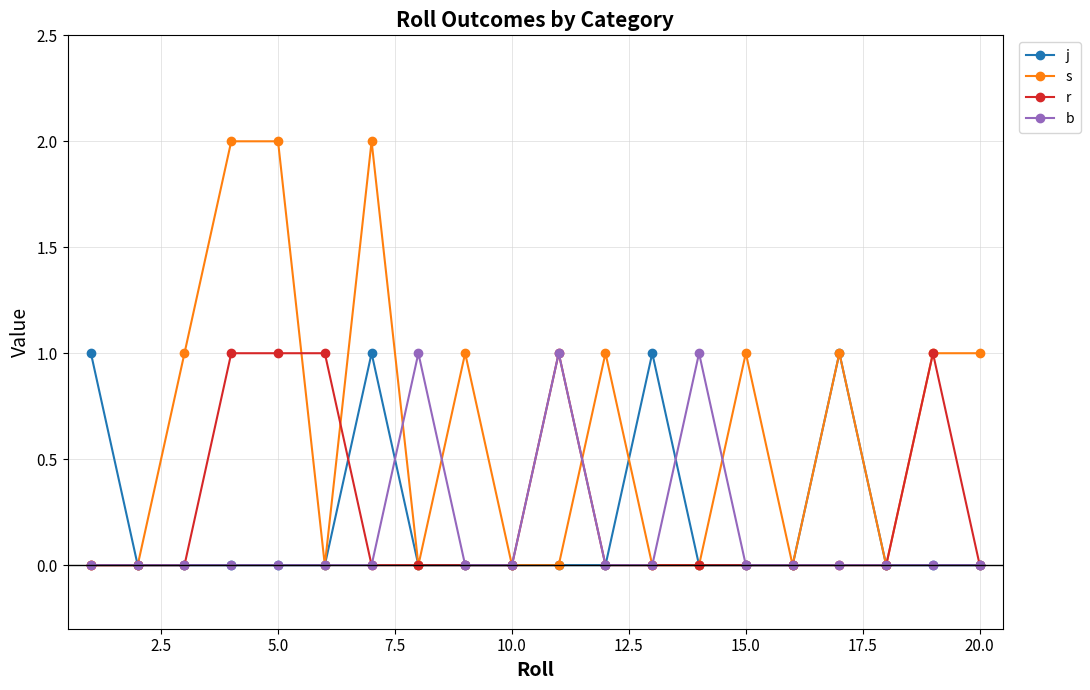

True or false: r and j intersect in this chart.

True